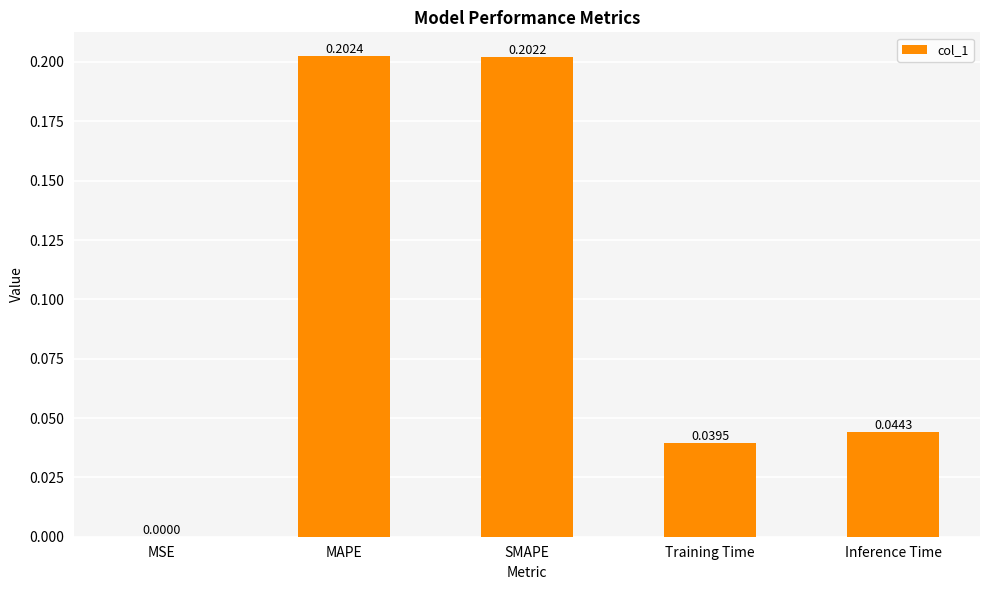

How many data points does each series have?

5